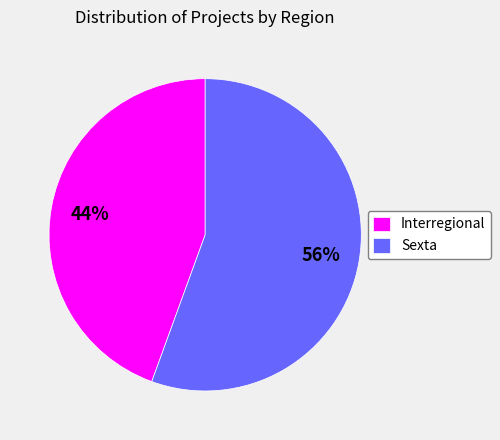

True or false: Sexta accounts for 62% of the total.

False